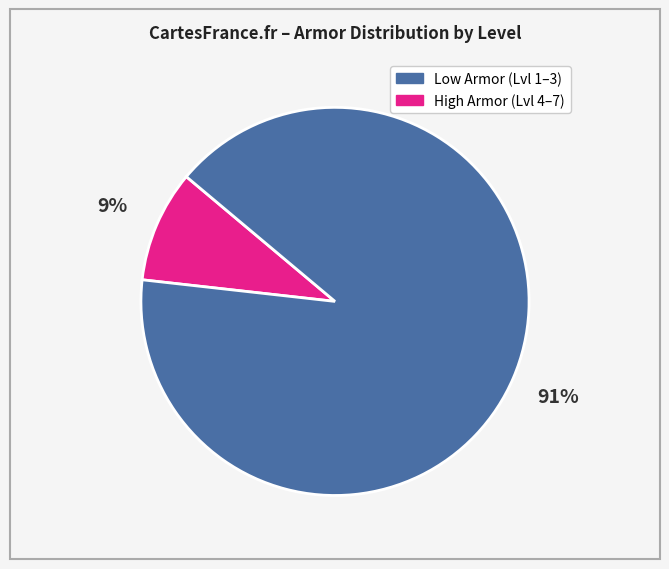

To the nearest percent, what is the average slice percentage?

50%